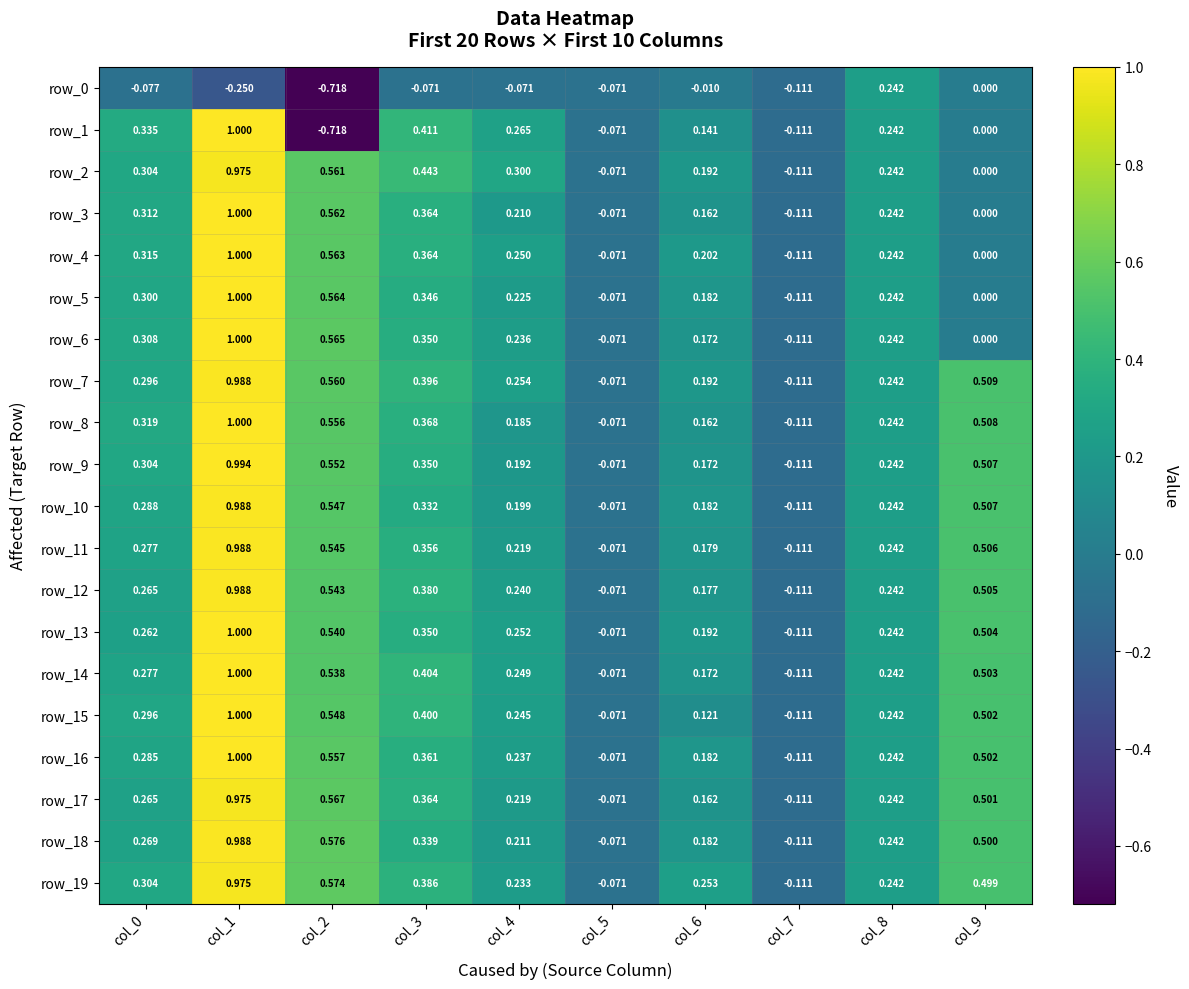

What is the sum of the row_9 values at col_4 and col_1?

1.2